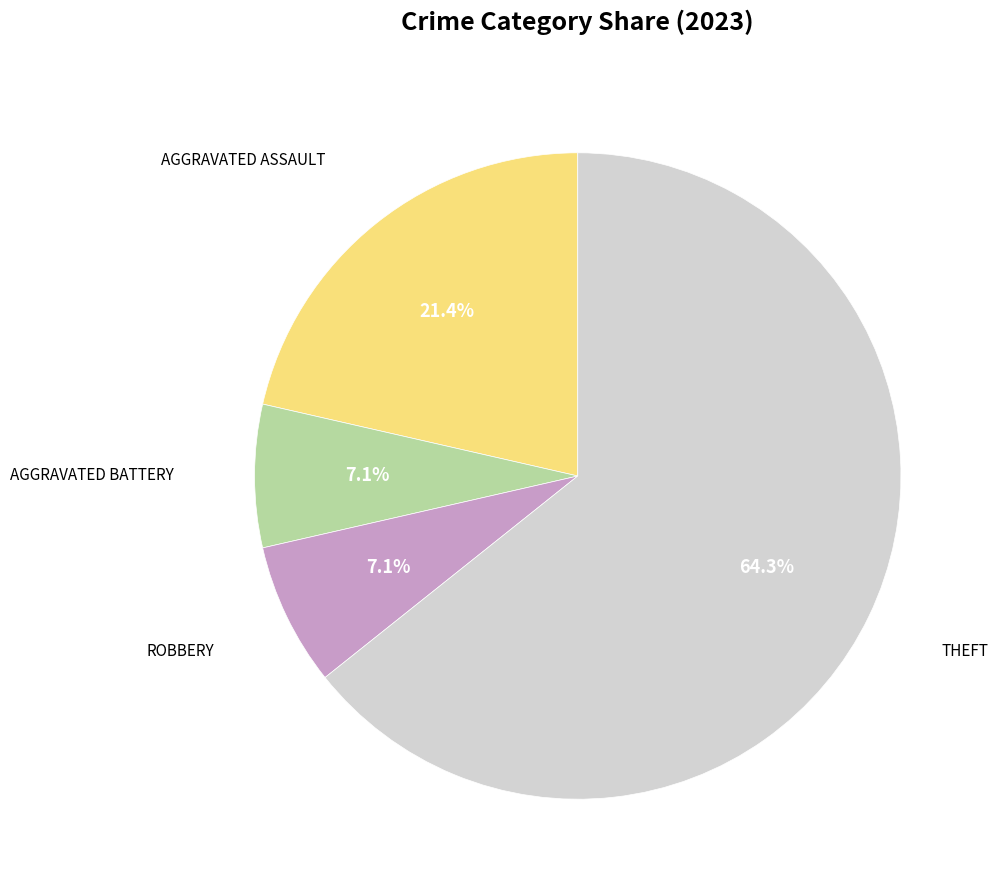

Is there any slice that represents more than half of the pie?

Yes